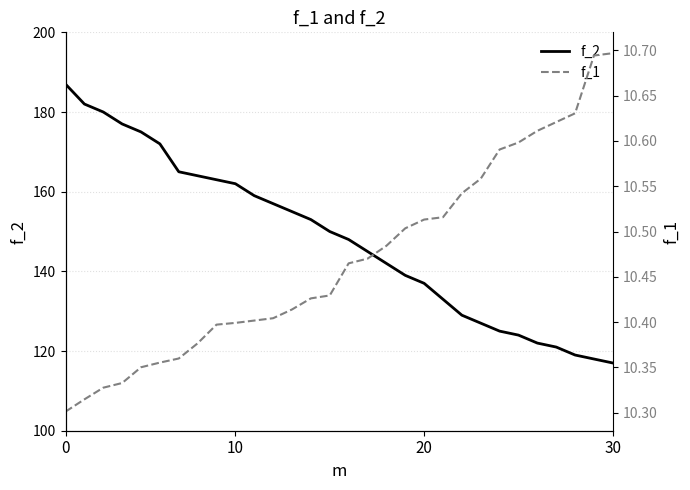

Is the value of f_2 at 13 greater than the value of f_1 at 23?

Yes